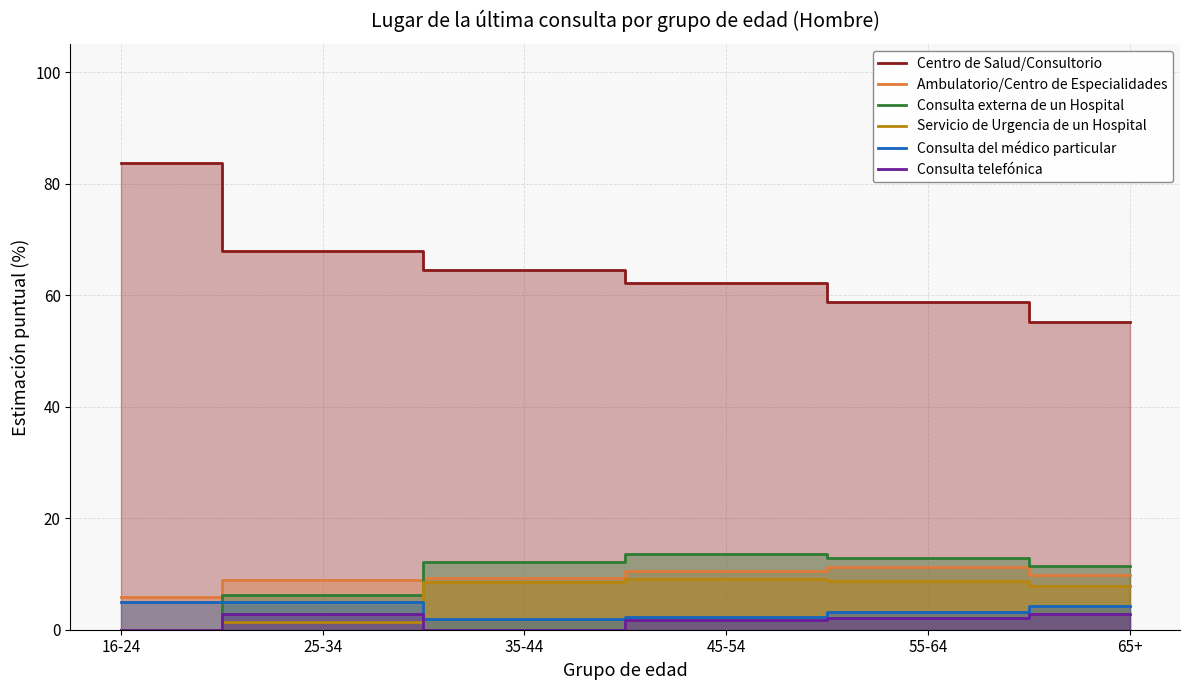

After their last crossing, which series has the higher values: Consulta del médico particular or Consulta externa de un Hospital?

Consulta externa de un Hospital